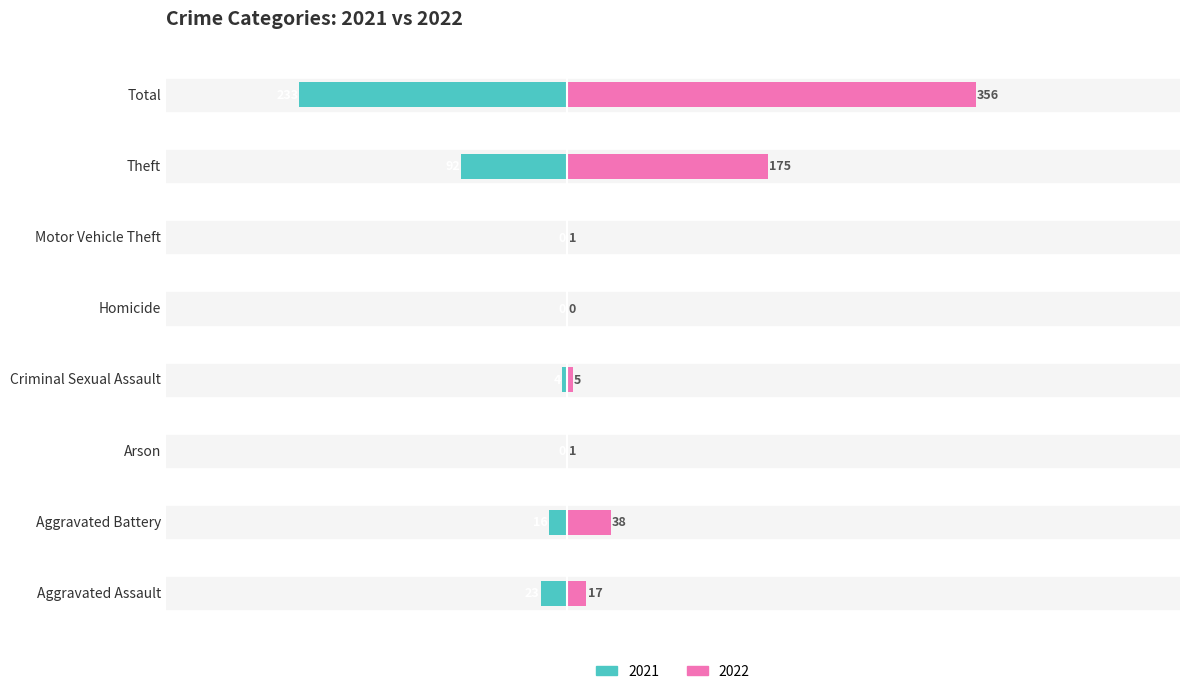

Which series has the largest total across all categories?

2022